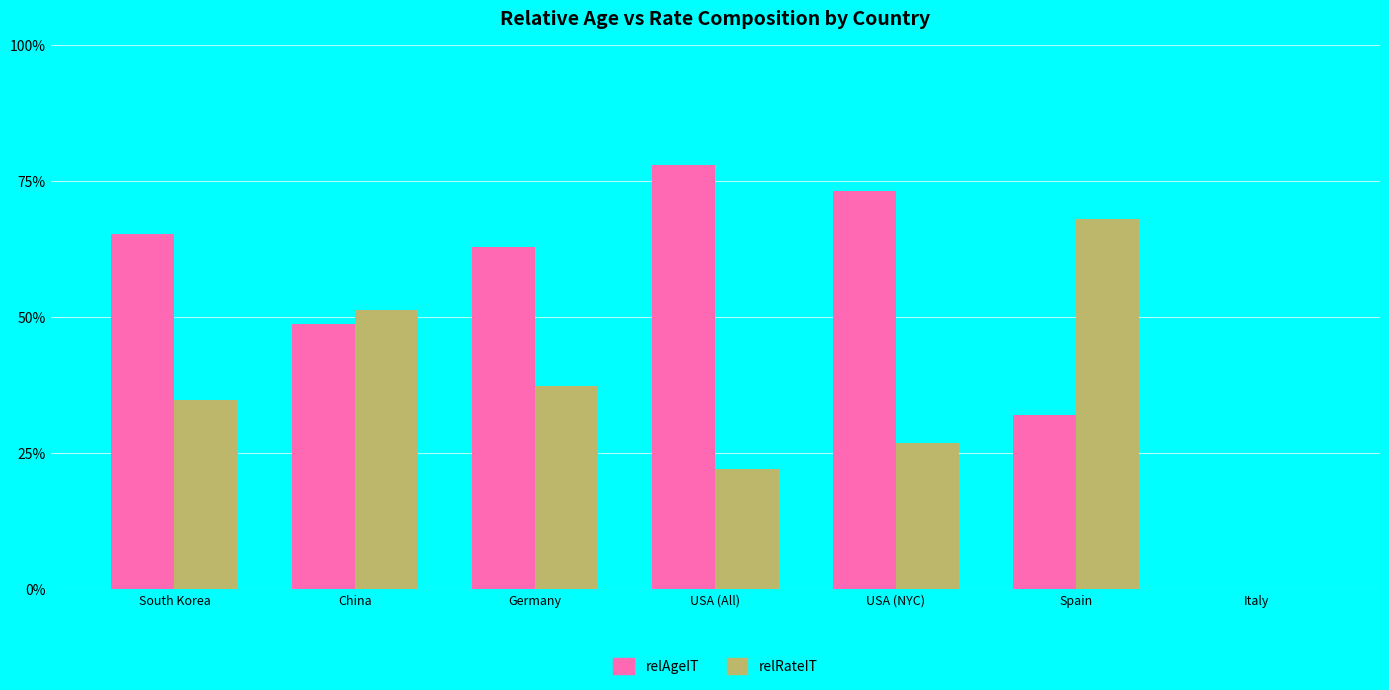

What is the sum of all relRateIT values?

2.4